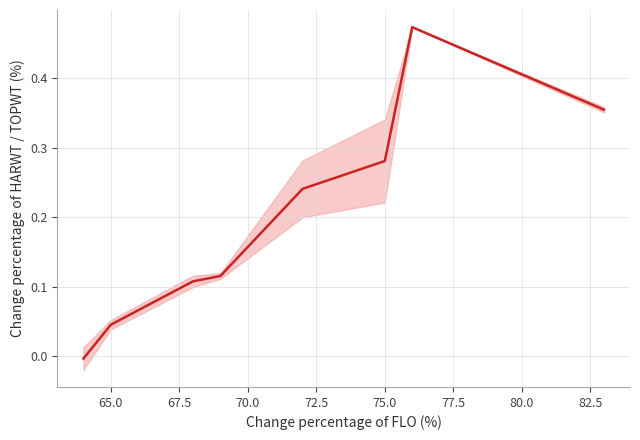

What is the sum of the values at 77.5 and 65.0?

0.5